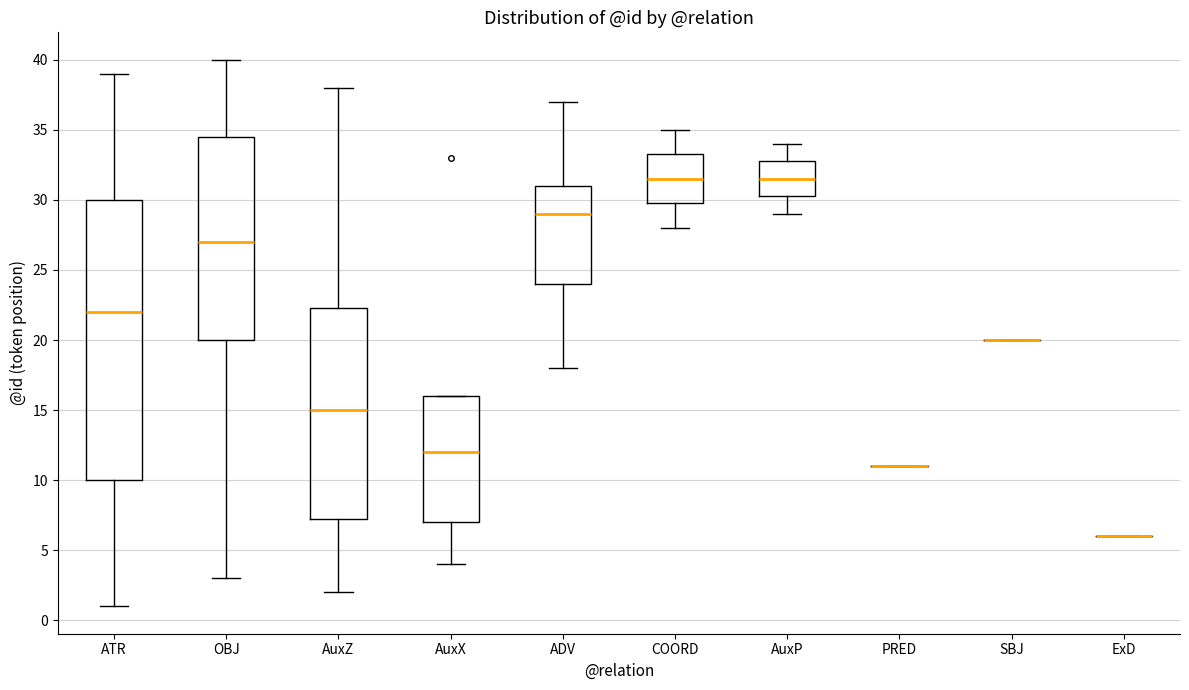

Reading left to right, transcribe this box plot: for each box, give where its median line is, the range the box spans, and where its two whiskers end, as read against the y-axis. The values are not printed on the chart, so give them approximately, as read against the axis.

ATR: median 22.0, box 10.0 to 30.0, whiskers 1.0 to 39.0
OBJ: median 27.0, box 20.0 to 34.5, whiskers 3.0 to 40.0
AuxZ: median 15.0, box 7.5 to 22.5, whiskers 2.0 to 38.0
AuxX: median 12.0, box 7.0 to 16.0, whiskers 4.0 to 16.0
ADV: median 29.0, box 24.0 to 31.0, whiskers 18.0 to 37.0
COORD: median 31.5, box 30.0 to 33.5, whiskers 28.0 to 35.0
AuxP: median 31.5, box 30.5 to 33.0, whiskers 29.0 to 34.0
PRED: box collapsed to a line at 11.0, whiskers 11.0 to 11.0
SBJ: box collapsed to a line at 20.0, whiskers 20.0 to 20.0
ExD: box collapsed to a line at 6.0, whiskers 6.0 to 6.0